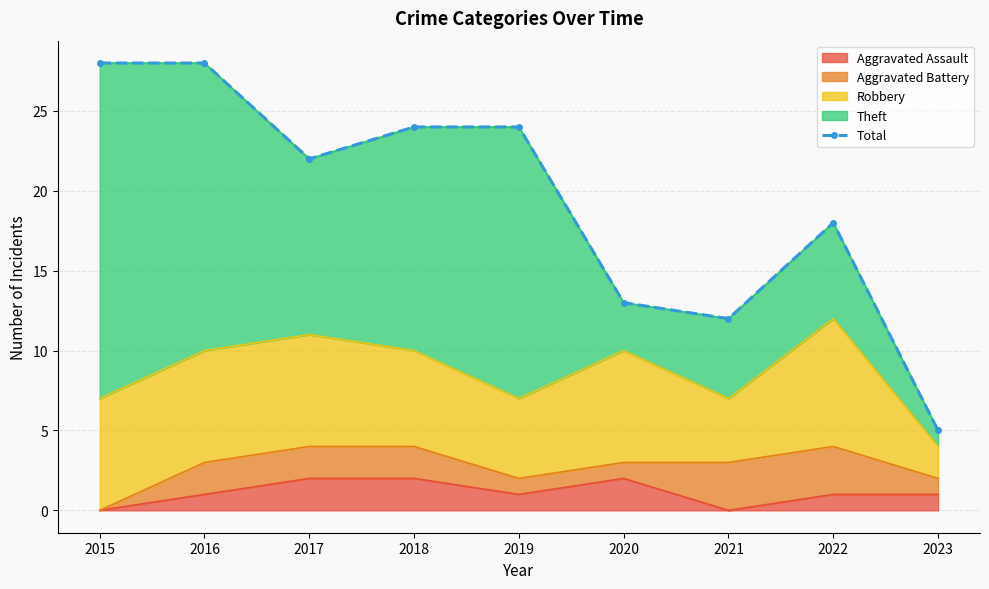

Reading left to right, extract all data points from this chart.

28	28	22	24	24	13	12	18	5